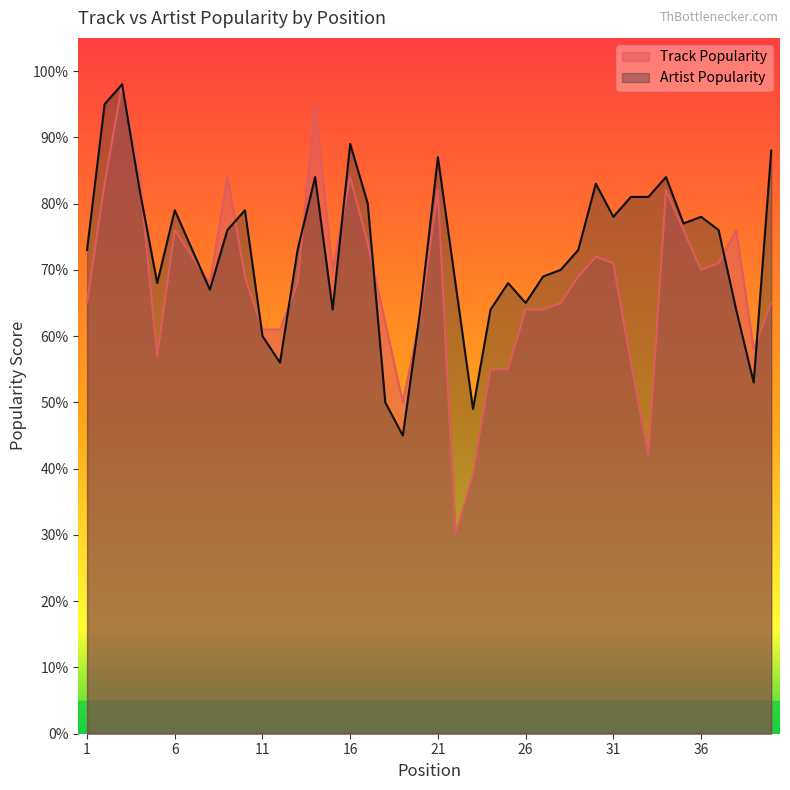

After their last crossing, which series has the higher values: Artist Popularity or Track Popularity?

Artist Popularity